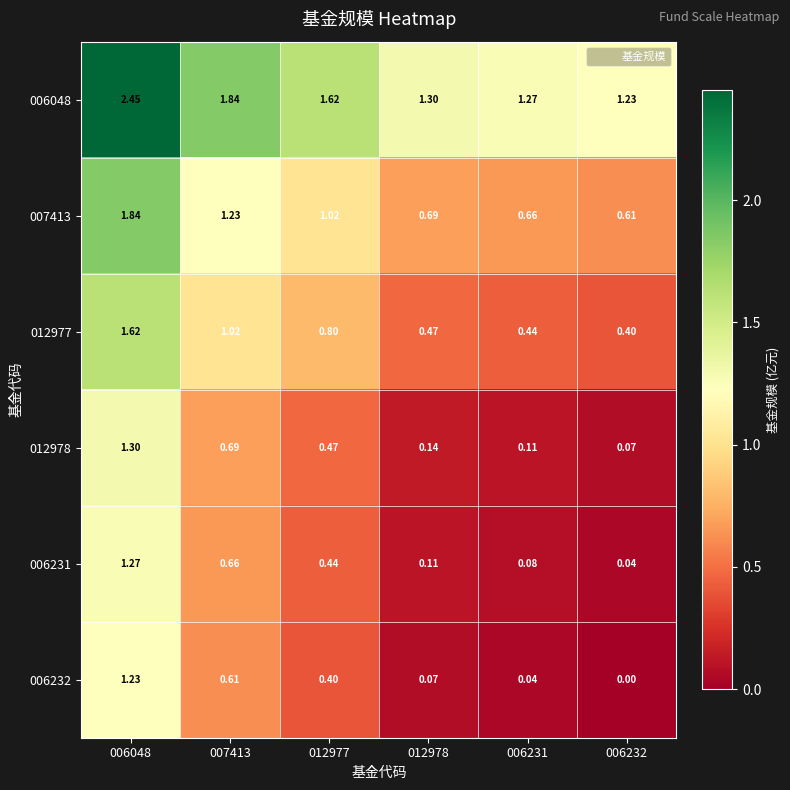

At which category does the chart reach its minimum across all series?

006232